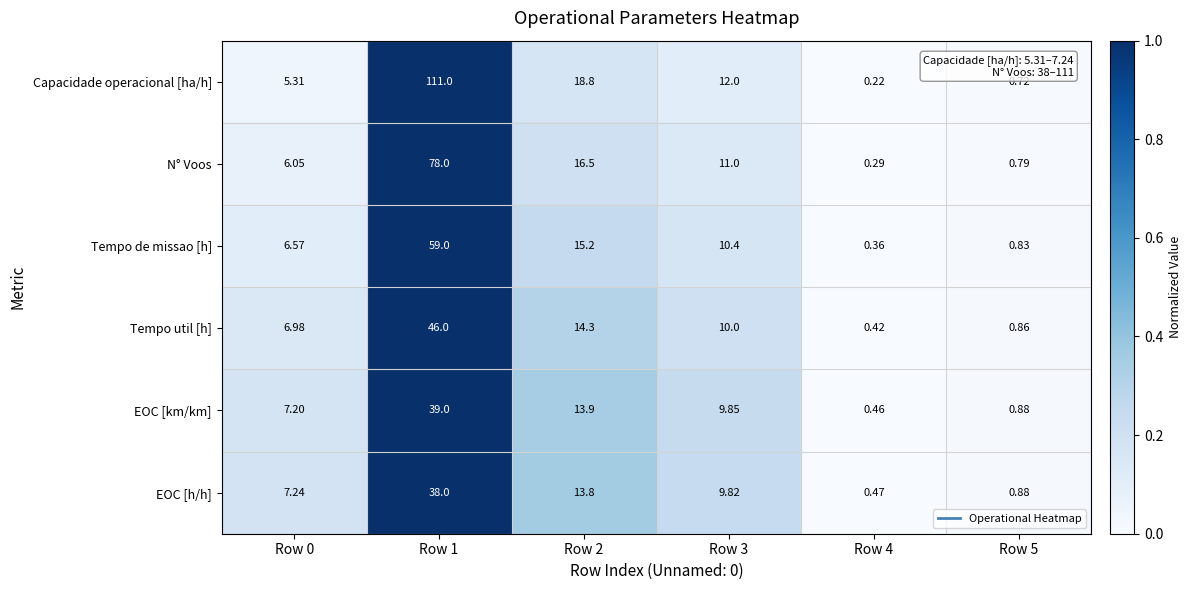

Which label corresponds to the largest value in the chart?

Row 1